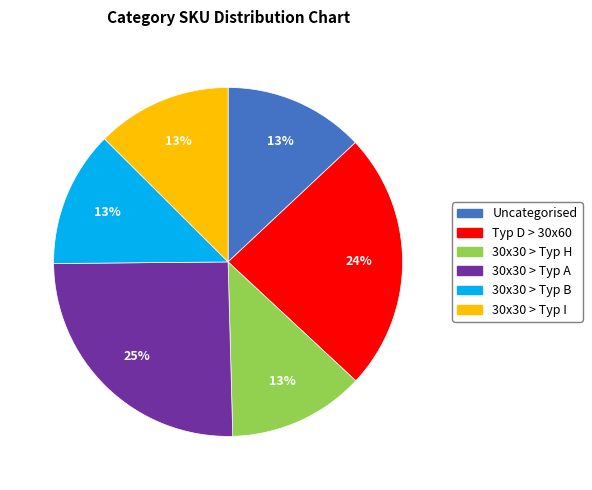

True or false: Typ D > 30x60 accounts for 18% of the total.

False